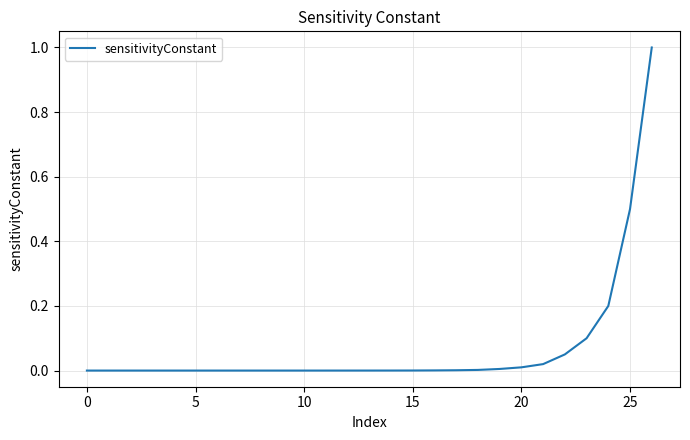

What is the greatest value displayed?

1.0